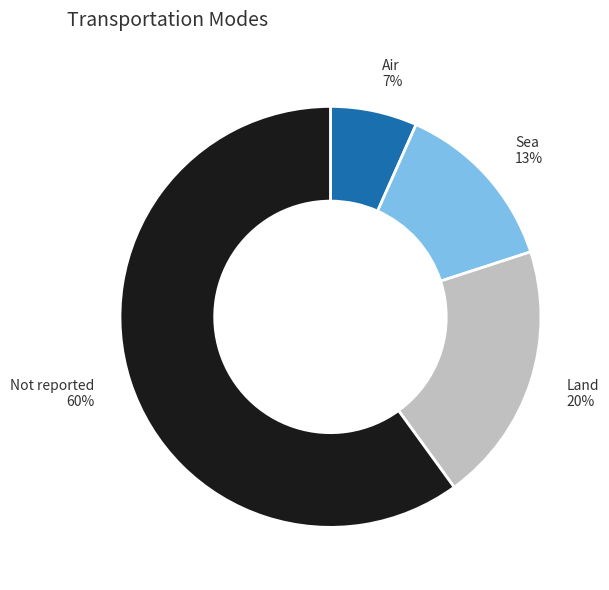

Does any single category account for the majority?

Yes